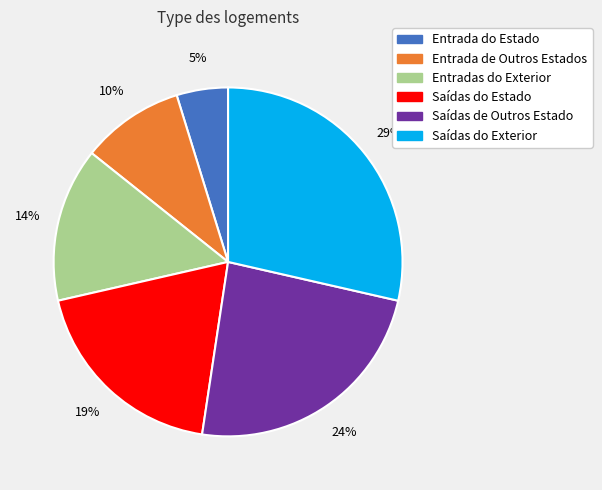

Is the sum of Entrada de Outros Estados and Saídas do Exterior greater than half?

No